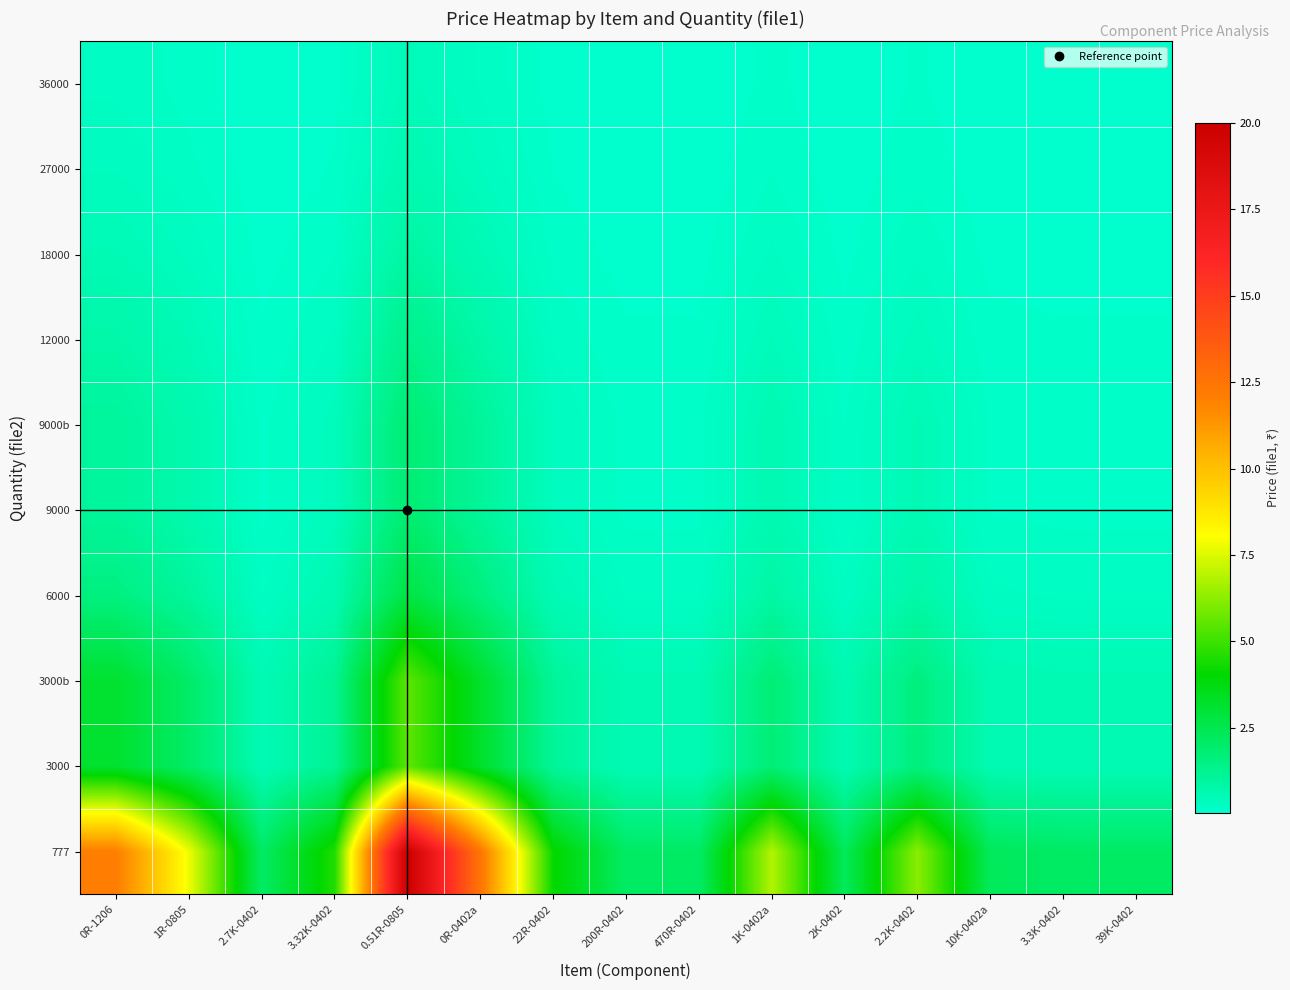

Reading left to right, transcribe all the data shown in this chart.

777: 0R-1206=12.1	1R-0805=7.8	2.7K-0402=2.1	3.32K-0402=4.6	0.51R-0805=20.0	0R-0402a=12.4	22R-0402=4.1	200R-0402=2.1	470R-0402=2.1	1K-0402a=6.8	2K-0402=2.3	2.2K-0402=6.2	10K-0402a=2.3	3.3K-0402=2.1	39K-0402=2.1
3000: 0R-1206=3.1	1R-0805=2.0	2.7K-0402=0.5	3.32K-0402=1.2	0.51R-0805=5.5	0R-0402a=3.2	22R-0402=1.1	200R-0402=0.5	470R-0402=0.5	1K-0402a=1.8	2K-0402=0.6	2.2K-0402=1.6	10K-0402a=0.6	3.3K-0402=0.5	39K-0402=0.5
3000b: 0R-1206=3.1	1R-0805=2.0	2.7K-0402=0.5	3.32K-0402=1.2	0.51R-0805=5.5	0R-0402a=3.2	22R-0402=1.1	200R-0402=0.5	470R-0402=0.5	1K-0402a=1.8	2K-0402=0.6	2.2K-0402=1.6	10K-0402a=0.6	3.3K-0402=0.5	39K-0402=0.5
6000: 0R-1206=1.6	1R-0805=1.0	2.7K-0402=0.3	3.32K-0402=0.6	0.51R-0805=2.7	0R-0402a=1.6	22R-0402=0.5	200R-0402=0.3	470R-0402=0.3	1K-0402a=0.9	2K-0402=0.3	2.2K-0402=0.8	10K-0402a=0.3	3.3K-0402=0.3	39K-0402=0.3
9000: 0R-1206=1.0	1R-0805=0.7	2.7K-0402=0.2	3.32K-0402=0.4	0.51R-0805=1.8	0R-0402a=1.1	22R-0402=0.4	200R-0402=0.2	470R-0402=0.2	1K-0402a=0.6	2K-0402=0.2	2.2K-0402=0.5	10K-0402a=0.2	3.3K-0402=0.2	39K-0402=0.2
9000b: 0R-1206=1.0	1R-0805=0.7	2.7K-0402=0.2	3.32K-0402=0.4	0.51R-0805=1.8	0R-0402a=1.1	22R-0402=0.4	200R-0402=0.2	470R-0402=0.2	1K-0402a=0.6	2K-0402=0.2	2.2K-0402=0.5	10K-0402a=0.2	3.3K-0402=0.2	39K-0402=0.2
12000: 0R-1206=0.8	1R-0805=0.5	2.7K-0402=0.1	3.32K-0402=0.3	0.51R-0805=1.4	0R-0402a=0.8	22R-0402=0.3	200R-0402=0.1	470R-0402=0.1	1K-0402a=0.4	2K-0402=0.1	2.2K-0402=0.4	10K-0402a=0.1	3.3K-0402=0.1	39K-0402=0.1
18000: 0R-1206=0.5	1R-0805=0.3	2.7K-0402=0.1	3.32K-0402=0.2	0.51R-0805=0.9	0R-0402a=0.5	22R-0402=0.2	200R-0402=0.1	470R-0402=0.1	1K-0402a=0.3	2K-0402=0.1	2.2K-0402=0.3	10K-0402a=0.1	3.3K-0402=0.1	39K-0402=0.1
27000: 0R-1206=0.3	1R-0805=0.2	2.7K-0402=0.1	3.32K-0402=0.1	0.51R-0805=0.6	0R-0402a=0.4	22R-0402=0.1	200R-0402=0.1	470R-0402=0.1	1K-0402a=0.2	2K-0402=0.1	2.2K-0402=0.2	10K-0402a=0.1	3.3K-0402=0.1	39K-0402=0.1
36000: 0R-1206=0.3	1R-0805=0.2	2.7K-0402=0.0	3.32K-0402=0.1	0.51R-0805=0.5	0R-0402a=0.3	22R-0402=0.1	200R-0402=0.0	470R-0402=0.0	1K-0402a=0.1	2K-0402=0.0	2.2K-0402=0.1	10K-0402a=0.0	3.3K-0402=0.0	39K-0402=0.0